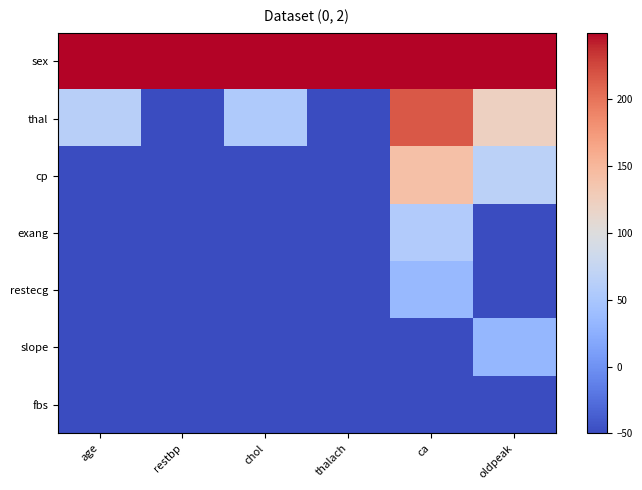

How many distinct data groups are displayed?

7